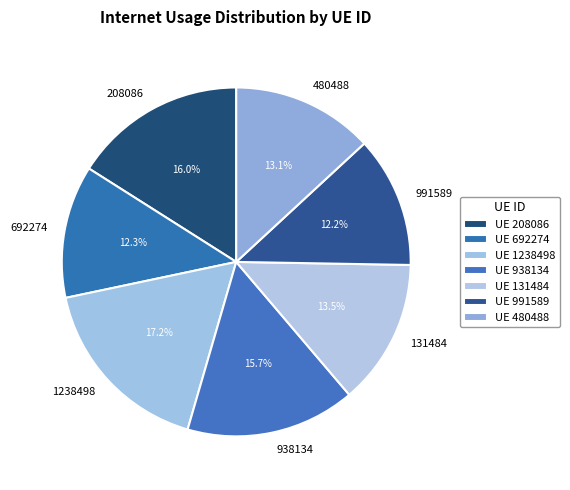

True or false: 692274 accounts for 25% of the total.

False